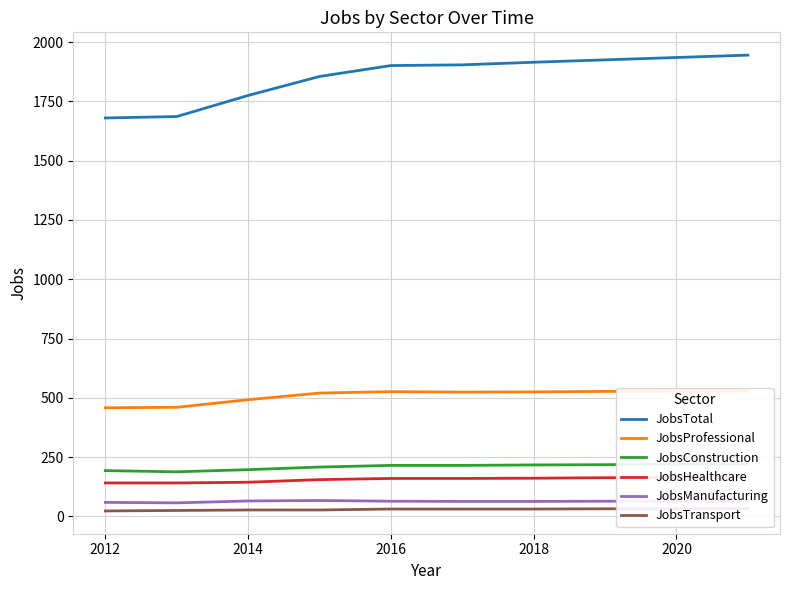

The JobsTotal series shows 1901 at 2016. True or false?

True